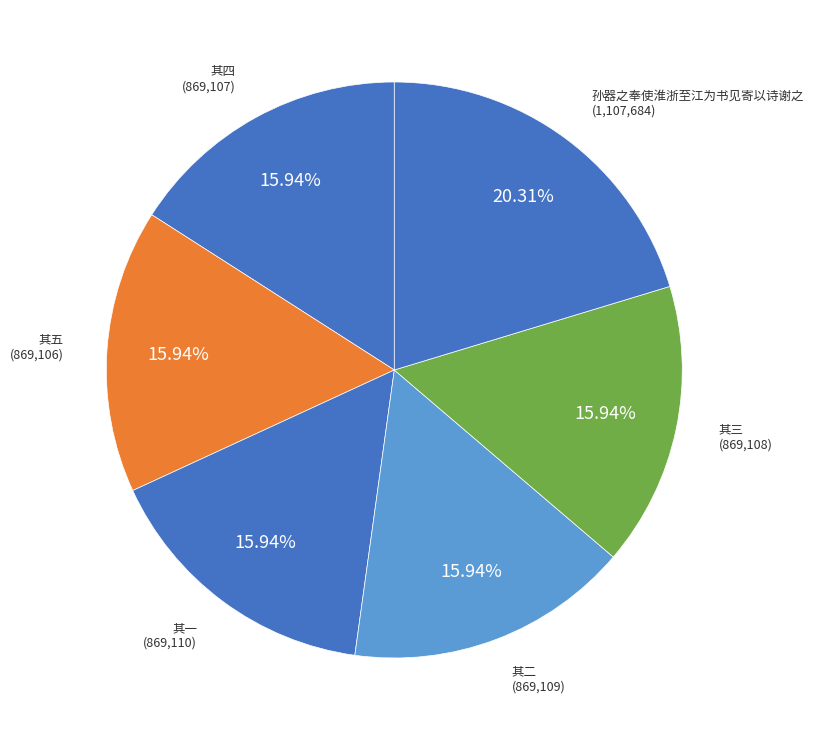

Count the number of slices in the pie.

6